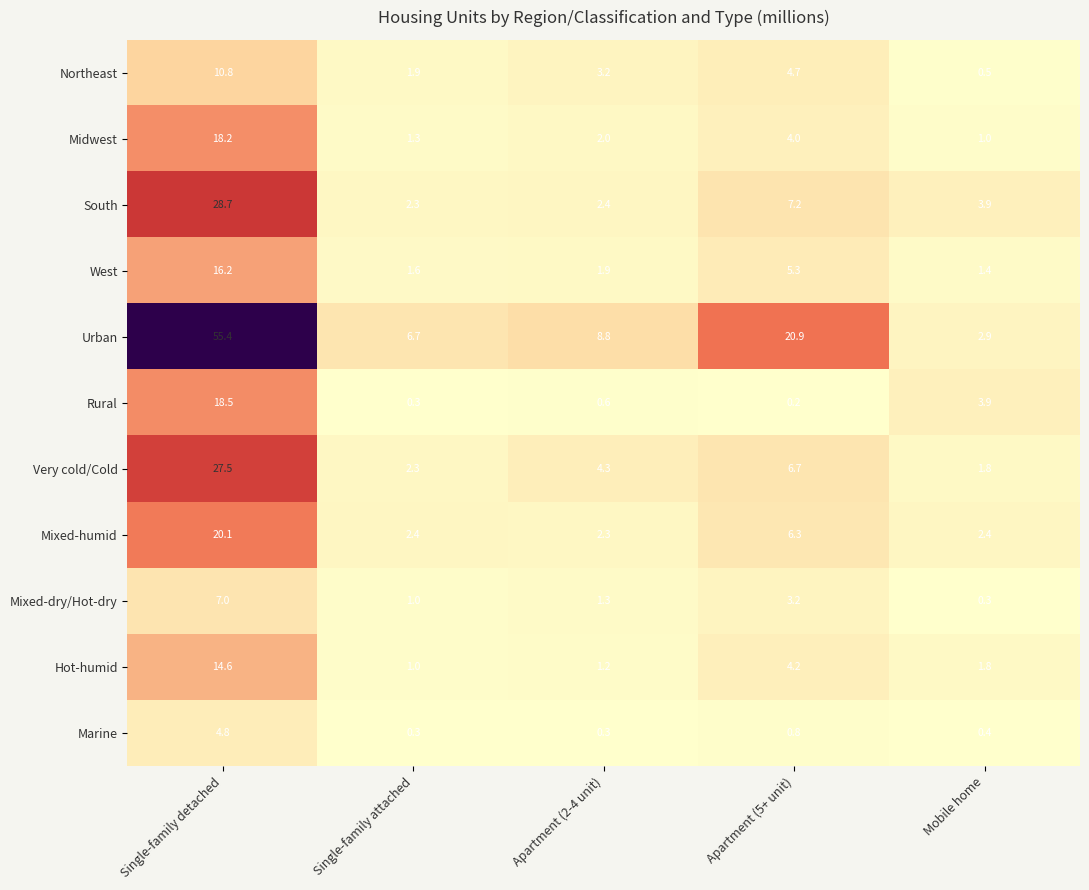

At how many categories does at least one series exceed 2?

5